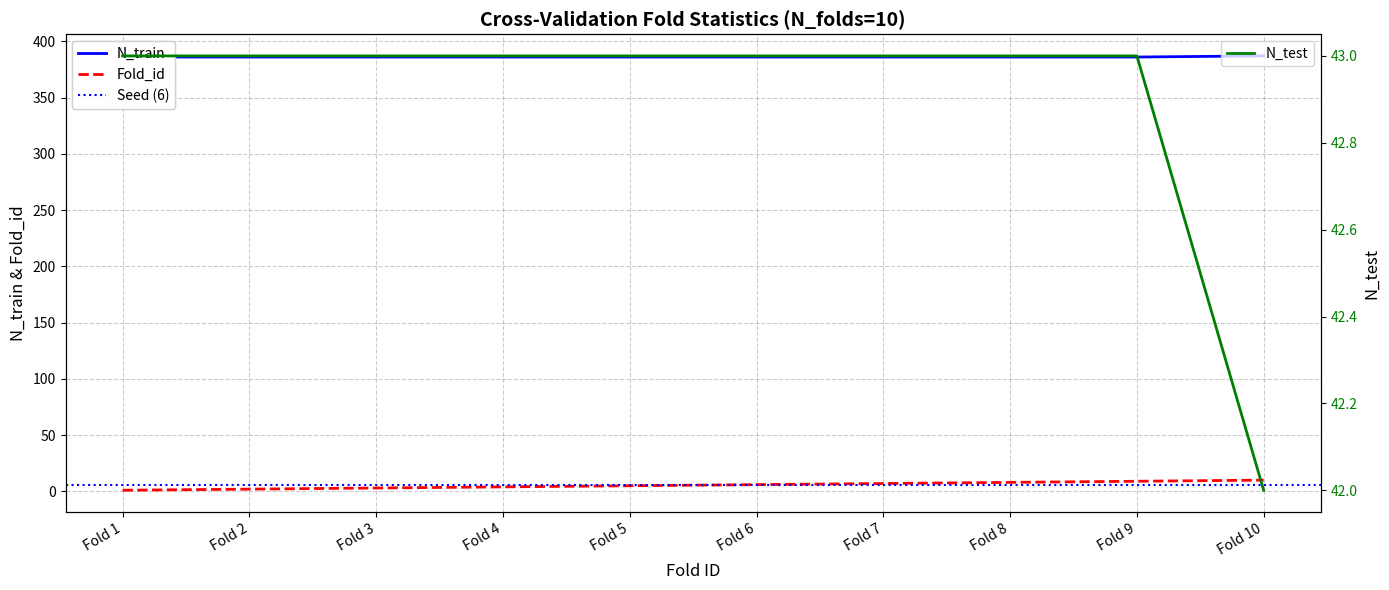

True or false: N_train and Fold_id intersect in this chart.

False